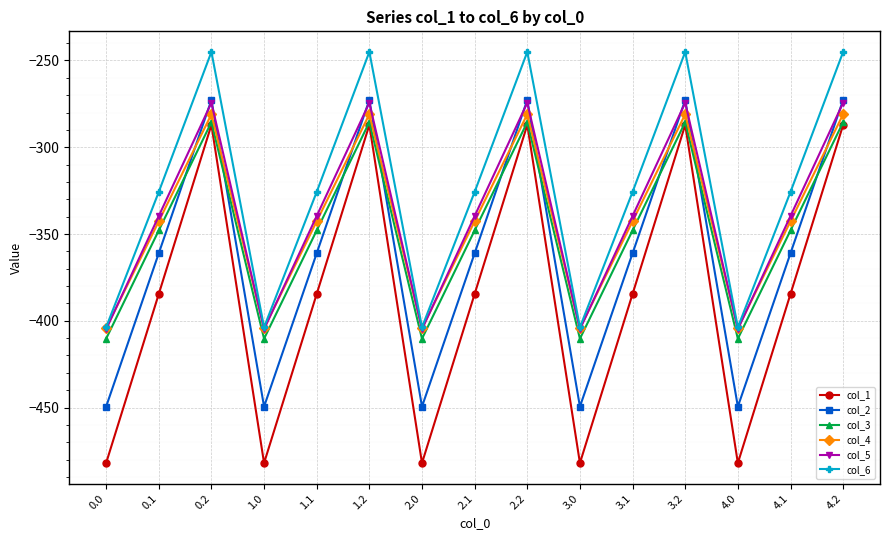

What is the sum of all col_6 values?

-4872.7